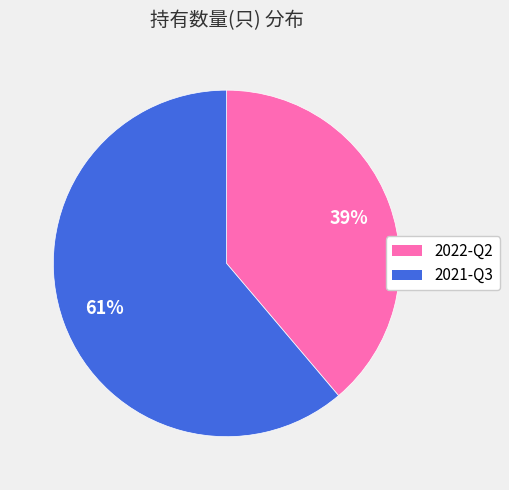

Is the sum of 2022-Q2 and 2021-Q3 greater than half?

Yes